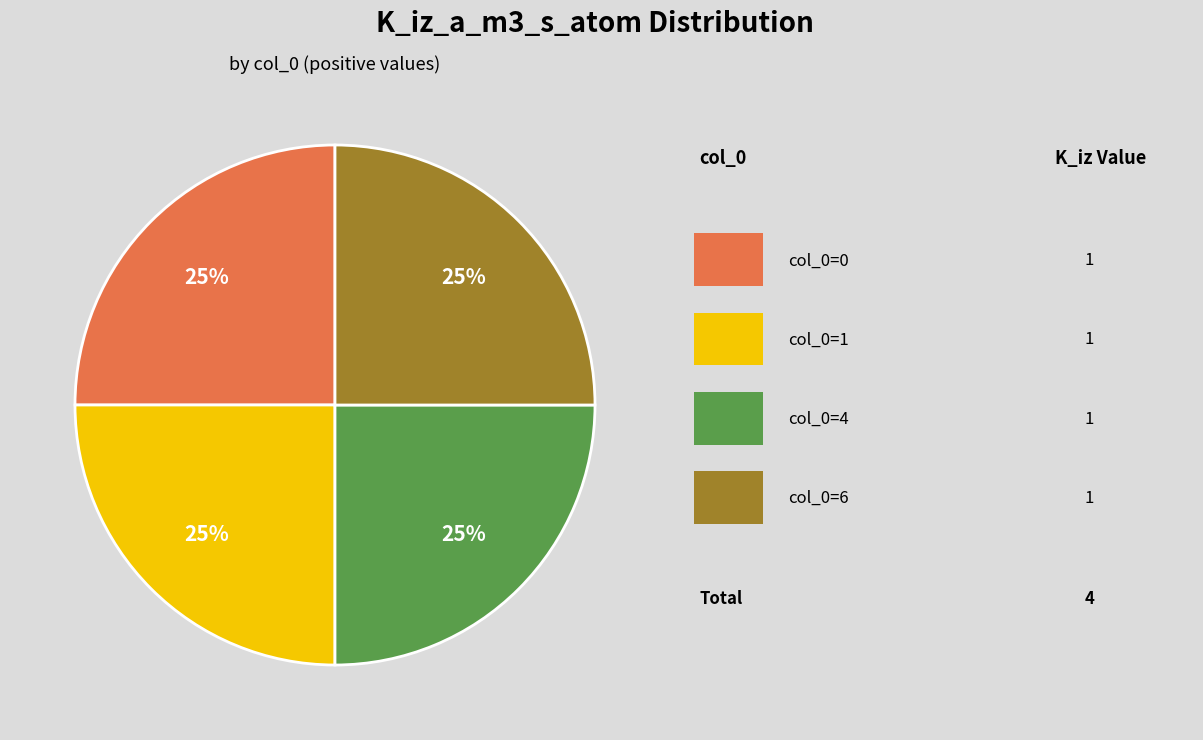

Is there any slice that represents more than half of the pie?

No